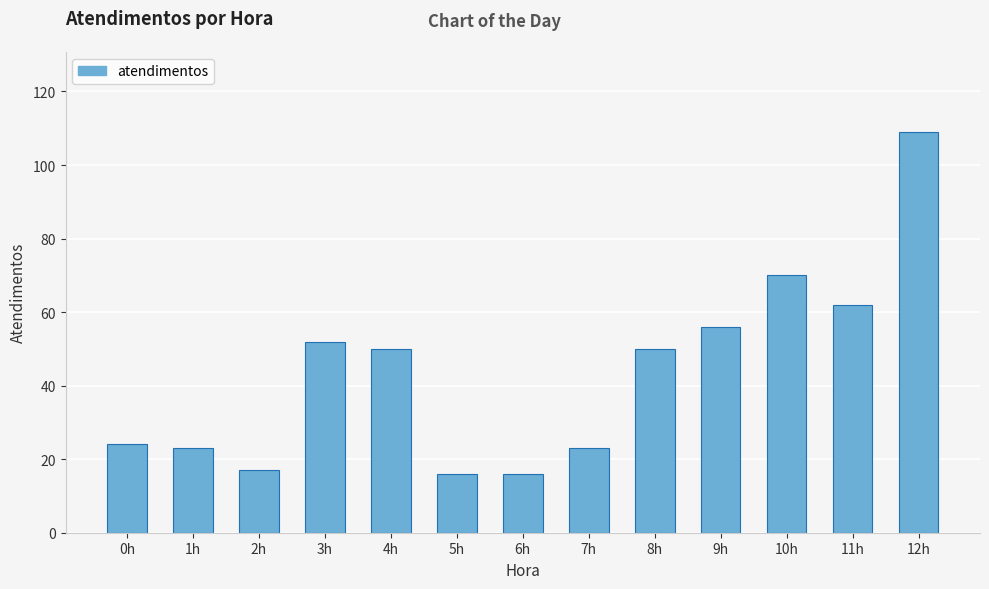

Approximately how many times larger is the value at 11h compared to 6h?

3.9